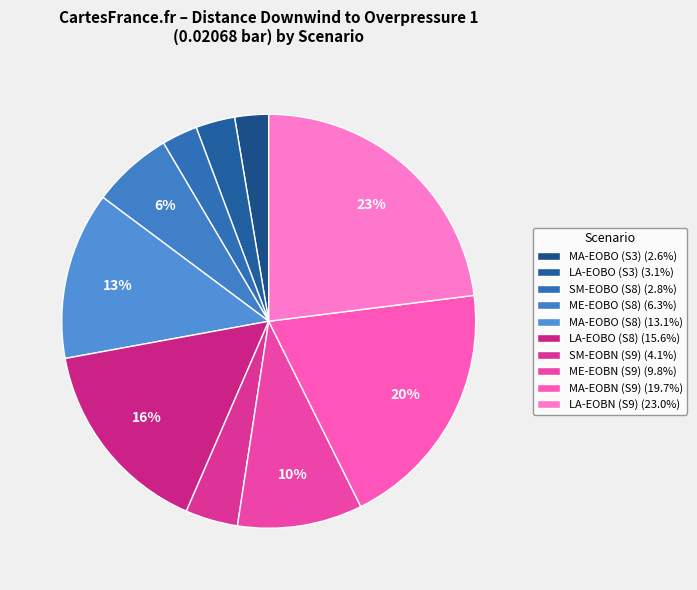

To the nearest percent, what is the difference between the ME-EOBN (S9) and MA-EOBO (S8) slice percentages?

3%